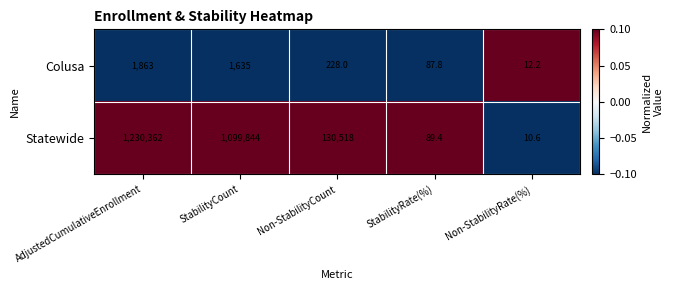

Is it true that Colusa equals 7.7 at Non-StabilityRate(%)?

False